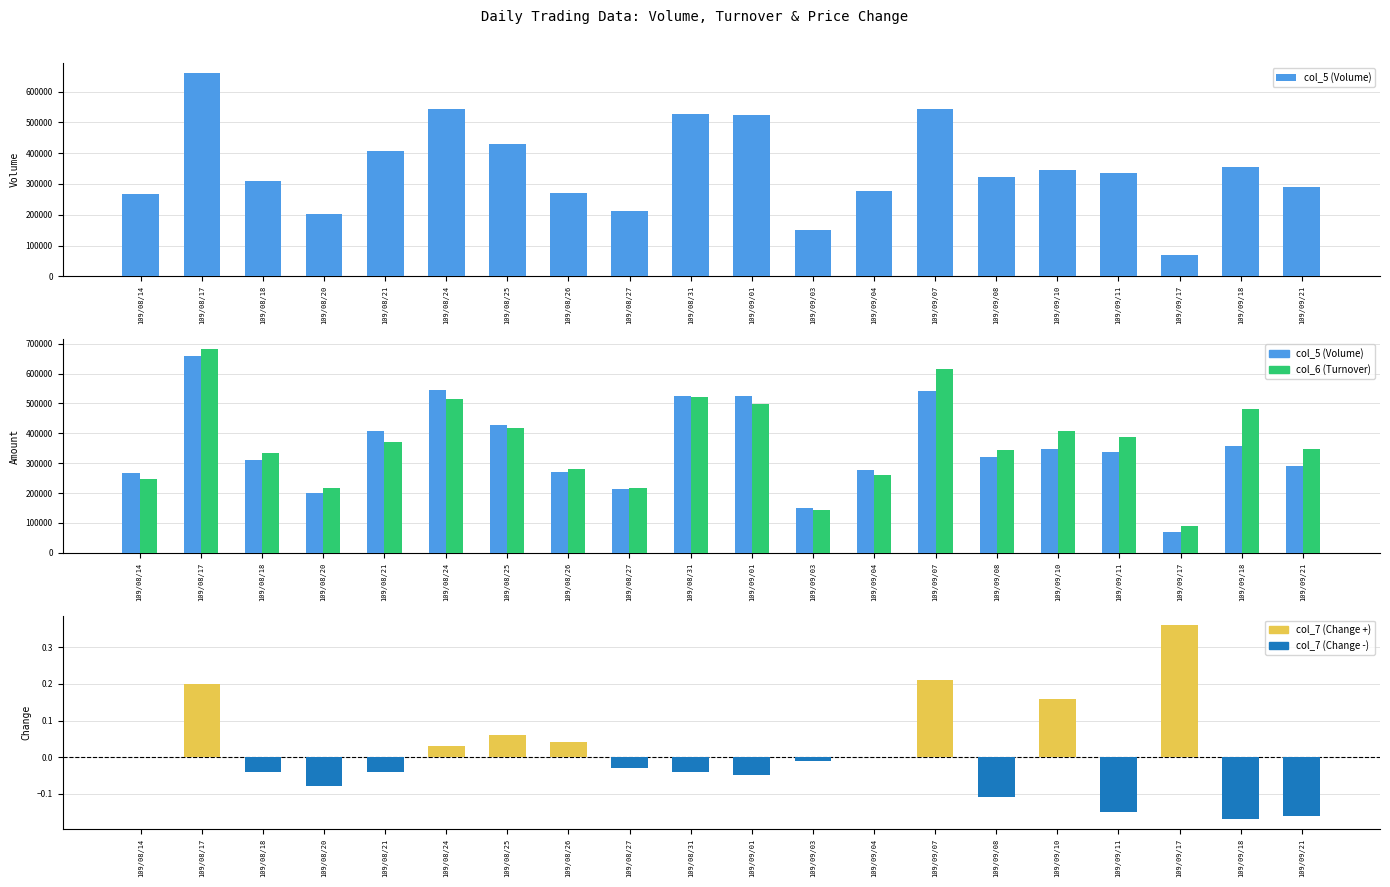

How many groups of bars are there?

20